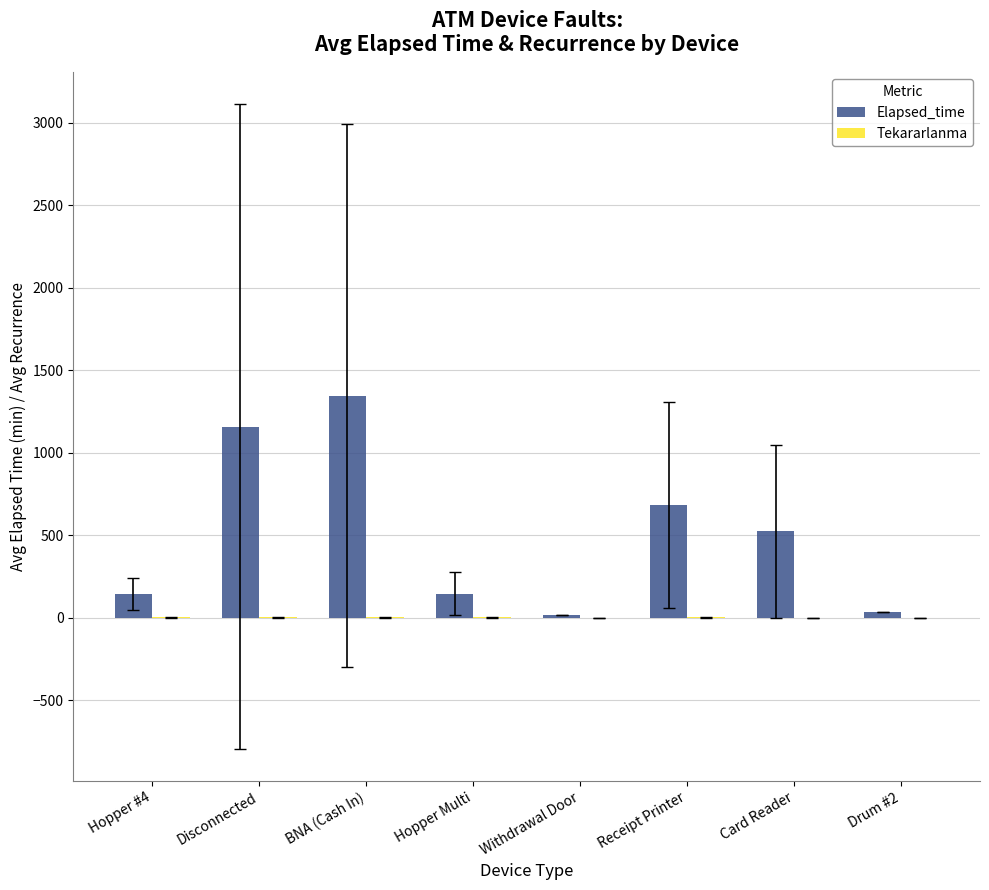

What is the greatest value displayed?

1345.0